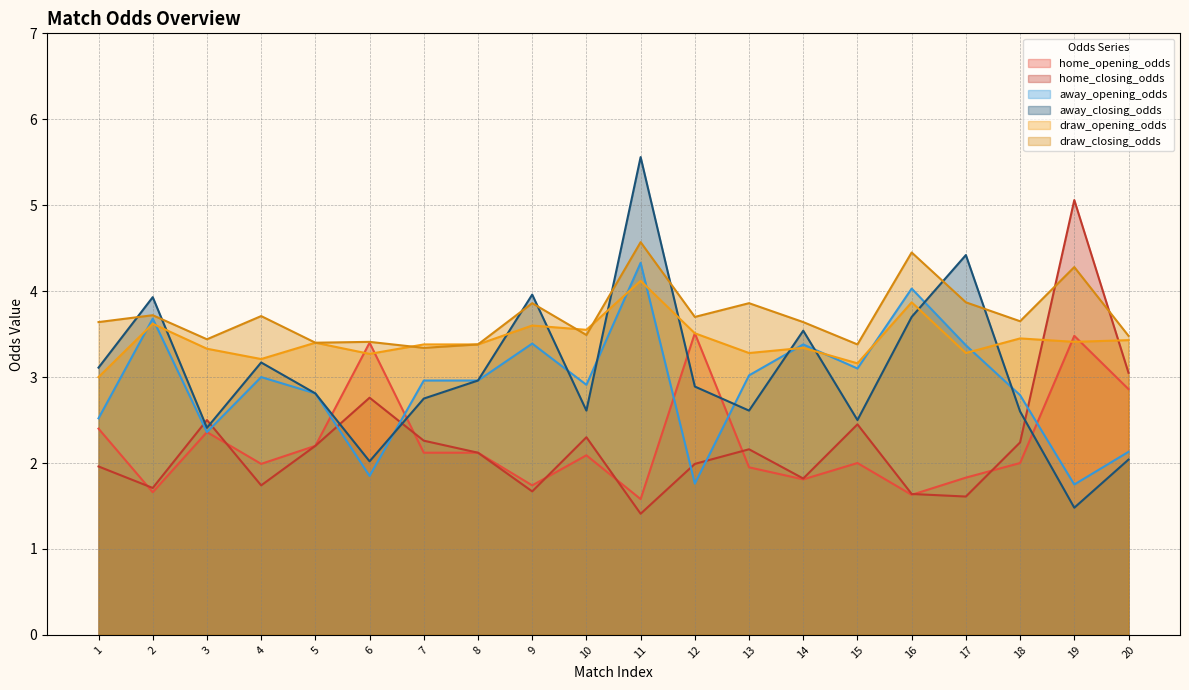

What is the spread (max minus min) of values at 18?

1.6